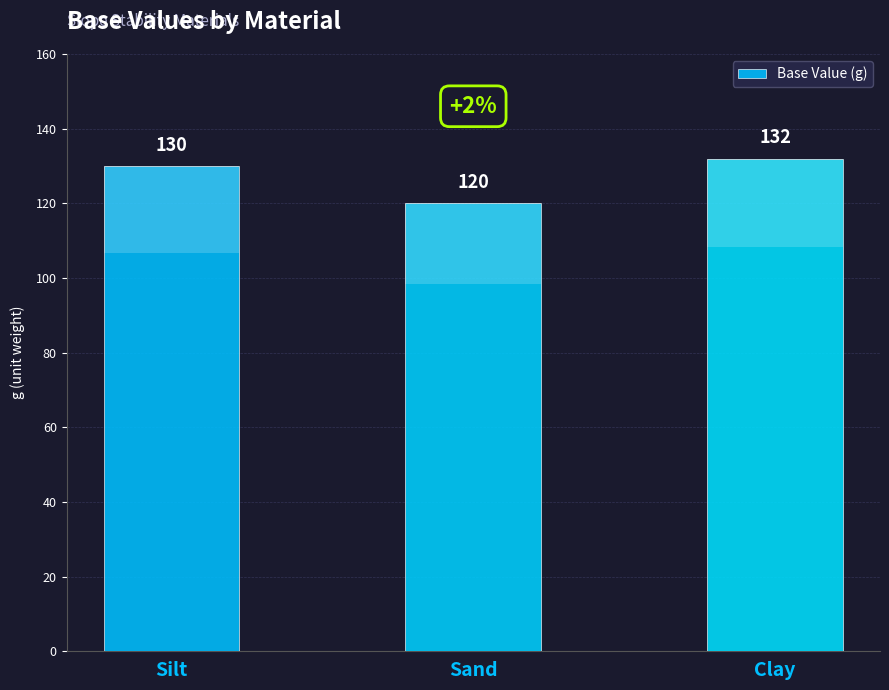

Which has a higher value, Silt or Sand?

Silt